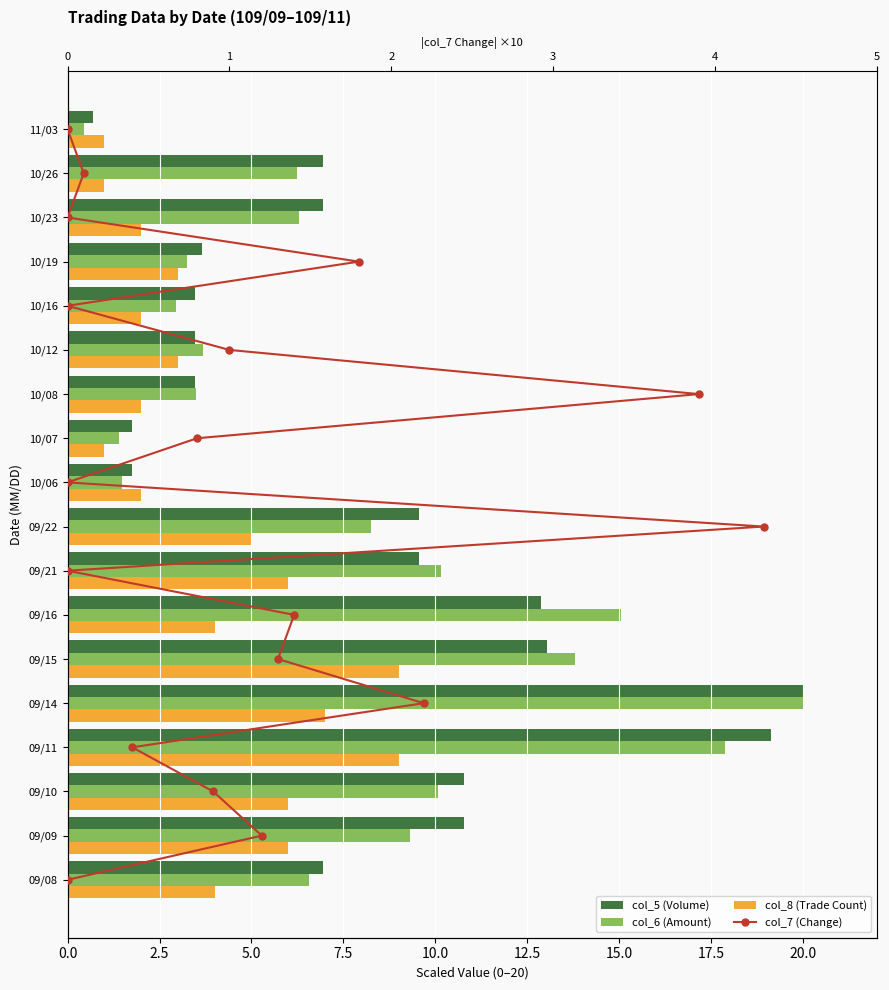

Is it true that col_5 (Volume) equals 14.1 at 09/22?

False